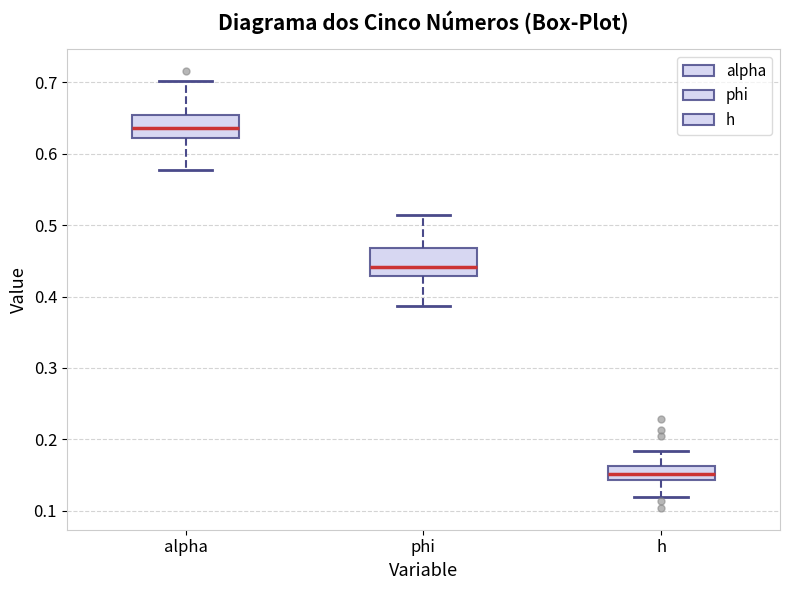

Where is the lower edge of the box for h on the y-axis? The values are not printed on the chart, so give them approximately, as read against the axis.

0.14